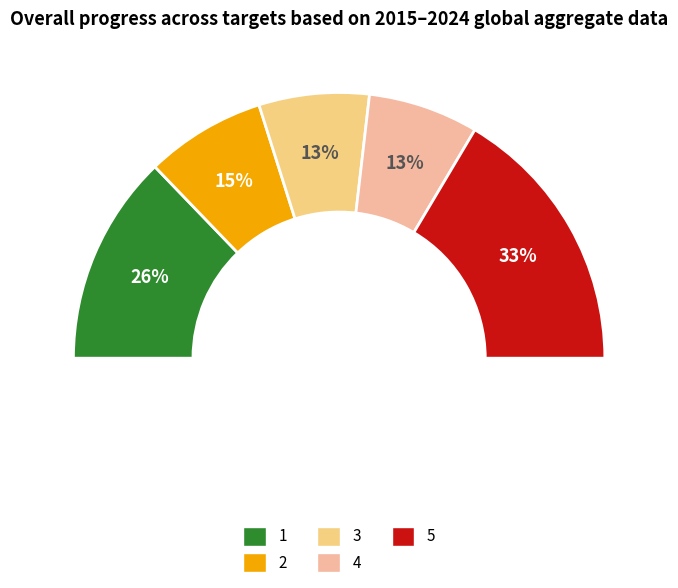

Which category has the biggest portion of the pie?

5